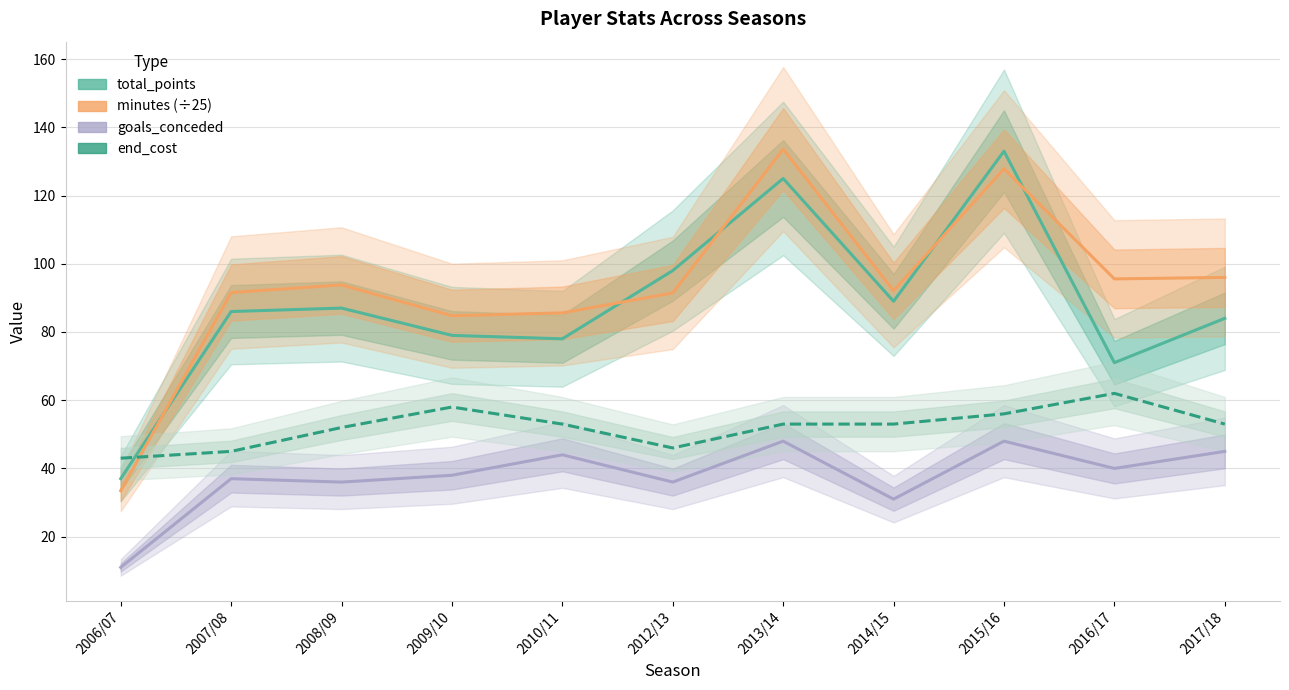

True or false: goals_conceded has a value of 31.0 at 2014/15.

True